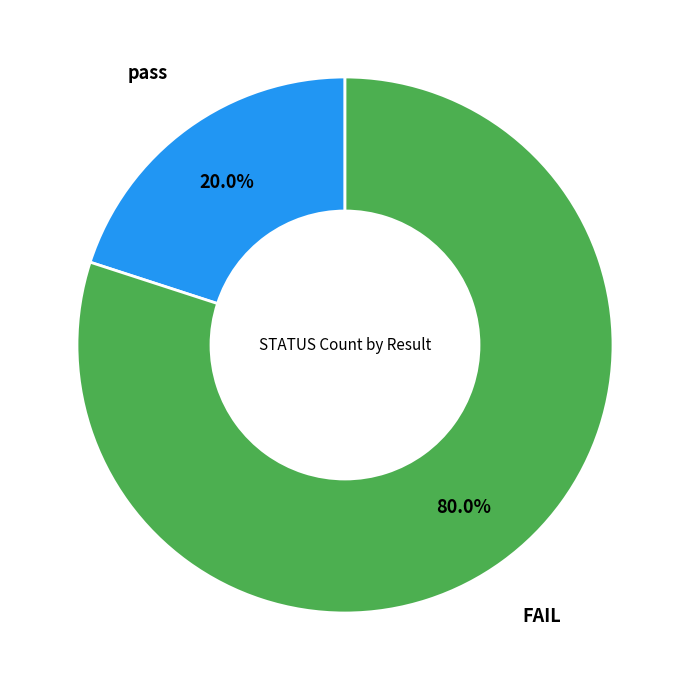

Is there a majority slice in this chart?

Yes